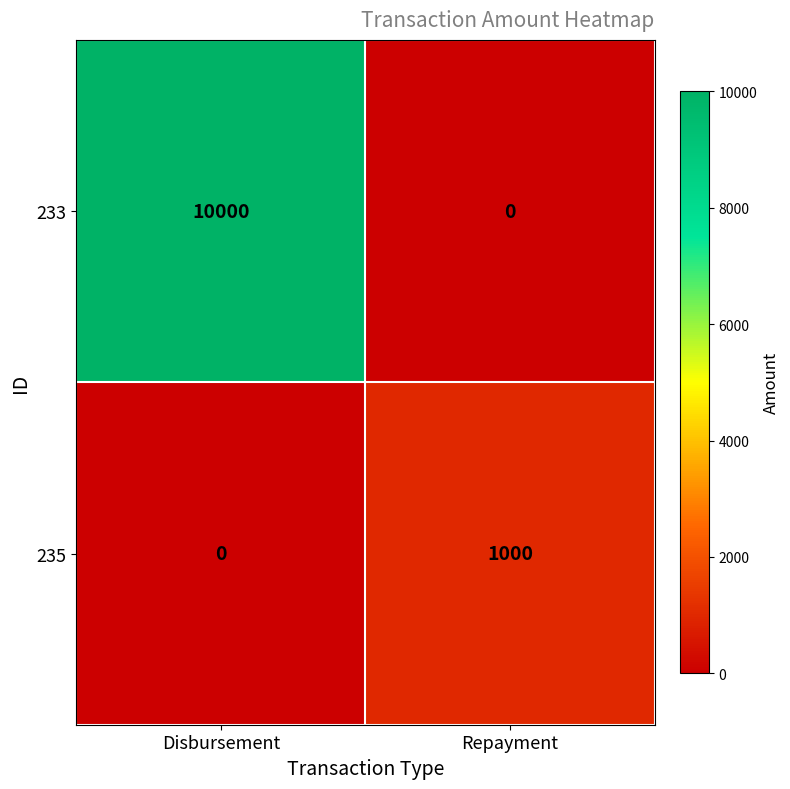

How many positive values does the 233 series have?

1